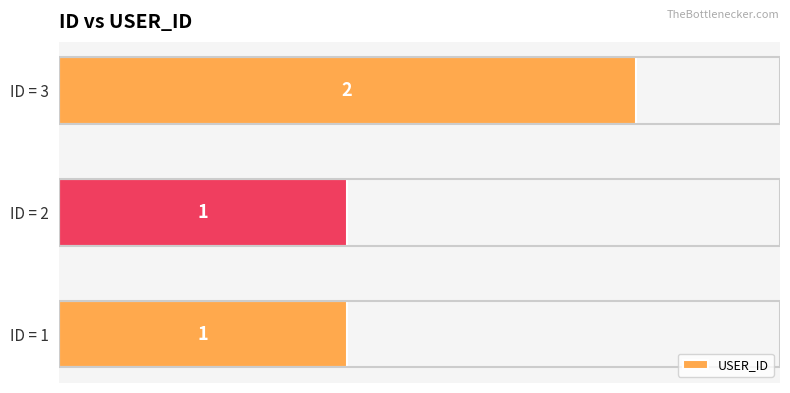

The chart shows a value of 2 at ID = 3. True or false?

True